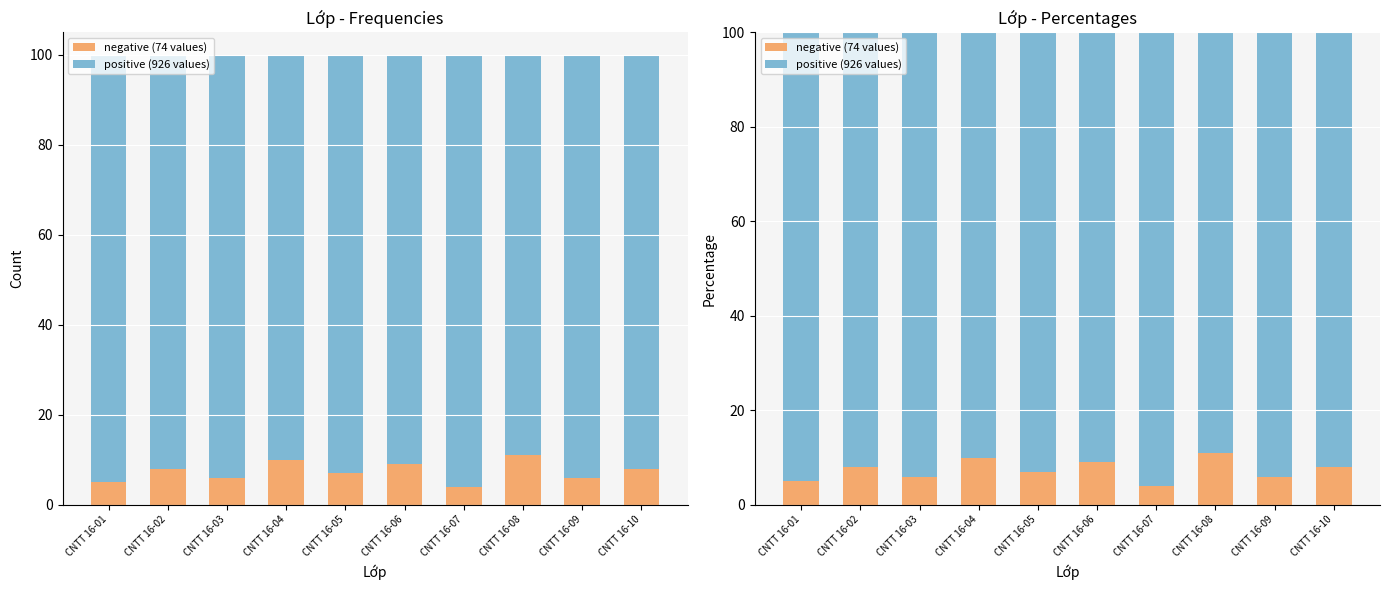

At which label is positive (926 values) closest to 92?

CNTT 16-02